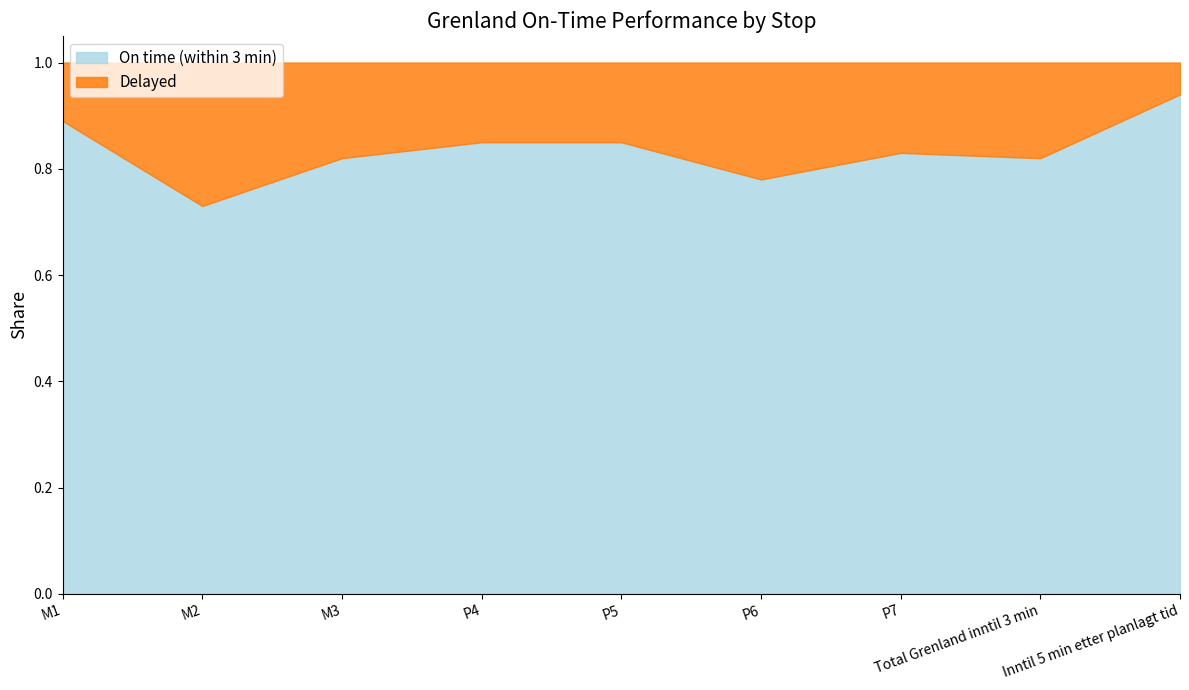

The value of Delayed at M1 is 0.1. True or false?

False